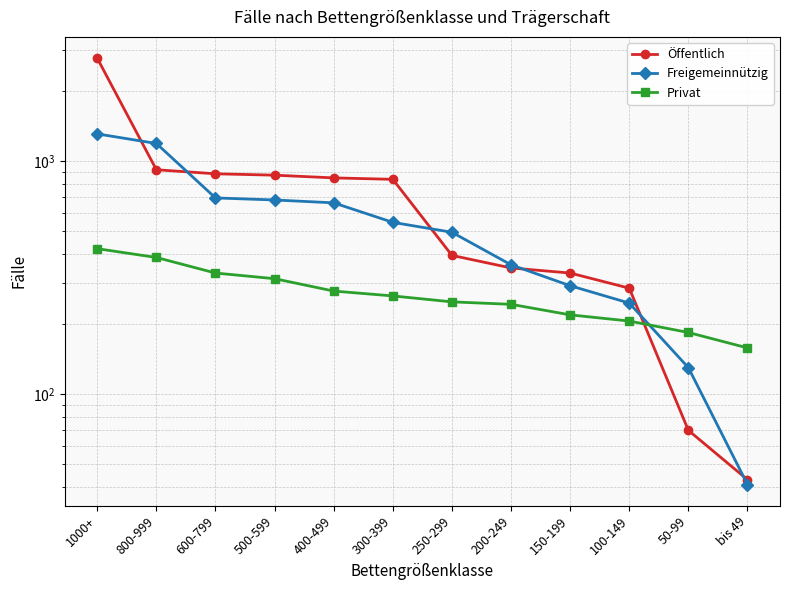

At 150-199, list the series in order from smallest to largest.

Privat, Freigemeinnützig, Öffentlich